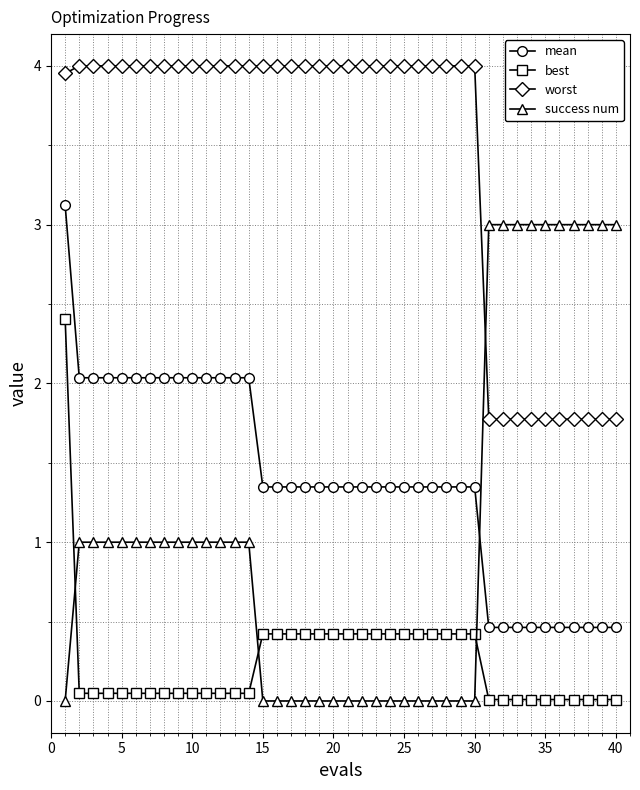

What is the value of the best point at the 27th from the left?

0.4